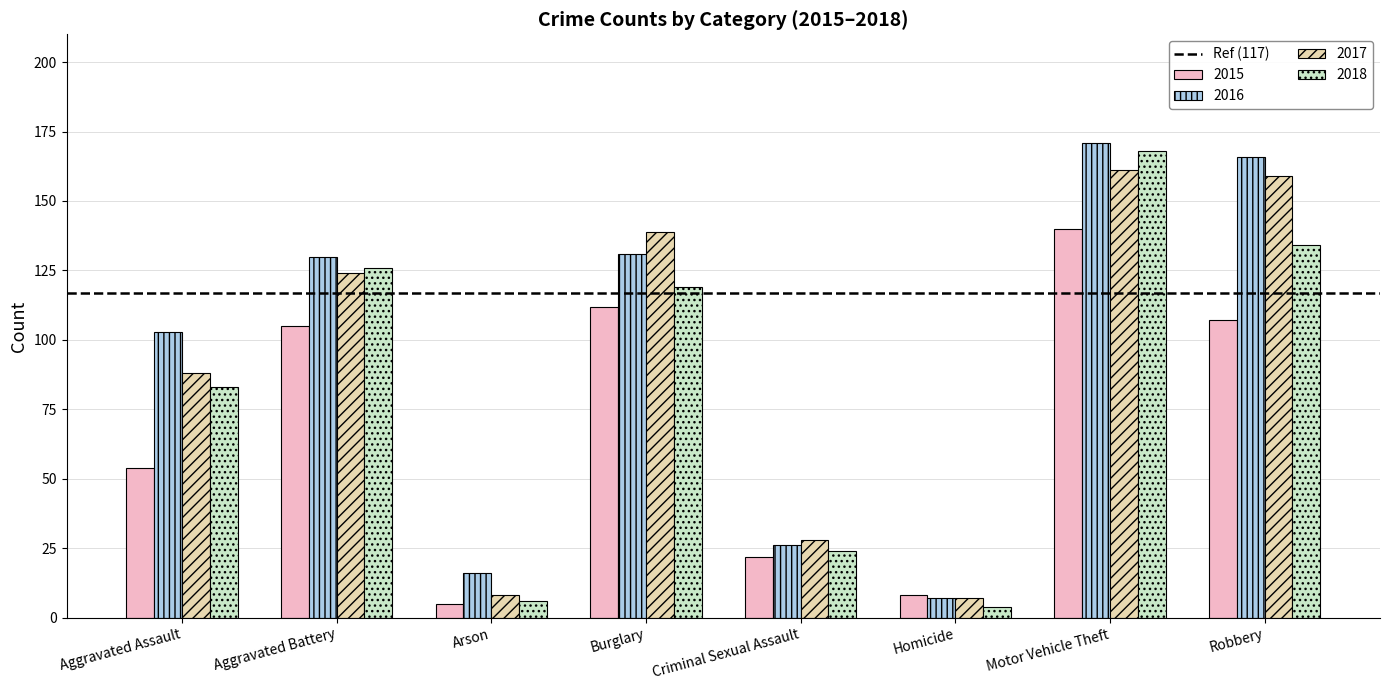

What is the value of the 2018 bar at the 4th from the left?

119